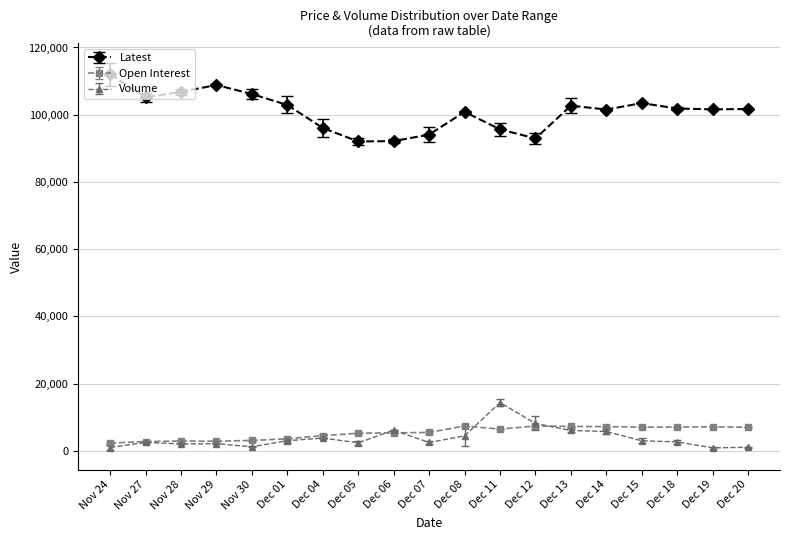

Is it true that Volume equals 915 at Dec 19?

True